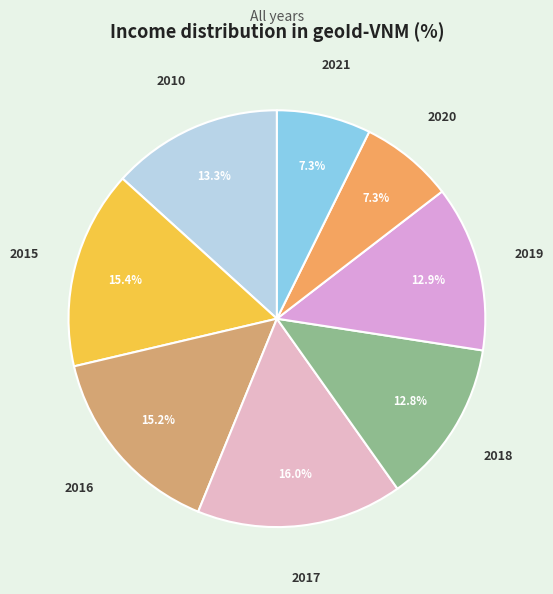

Combined, do 2018 and 2017 account for over 50%?

No